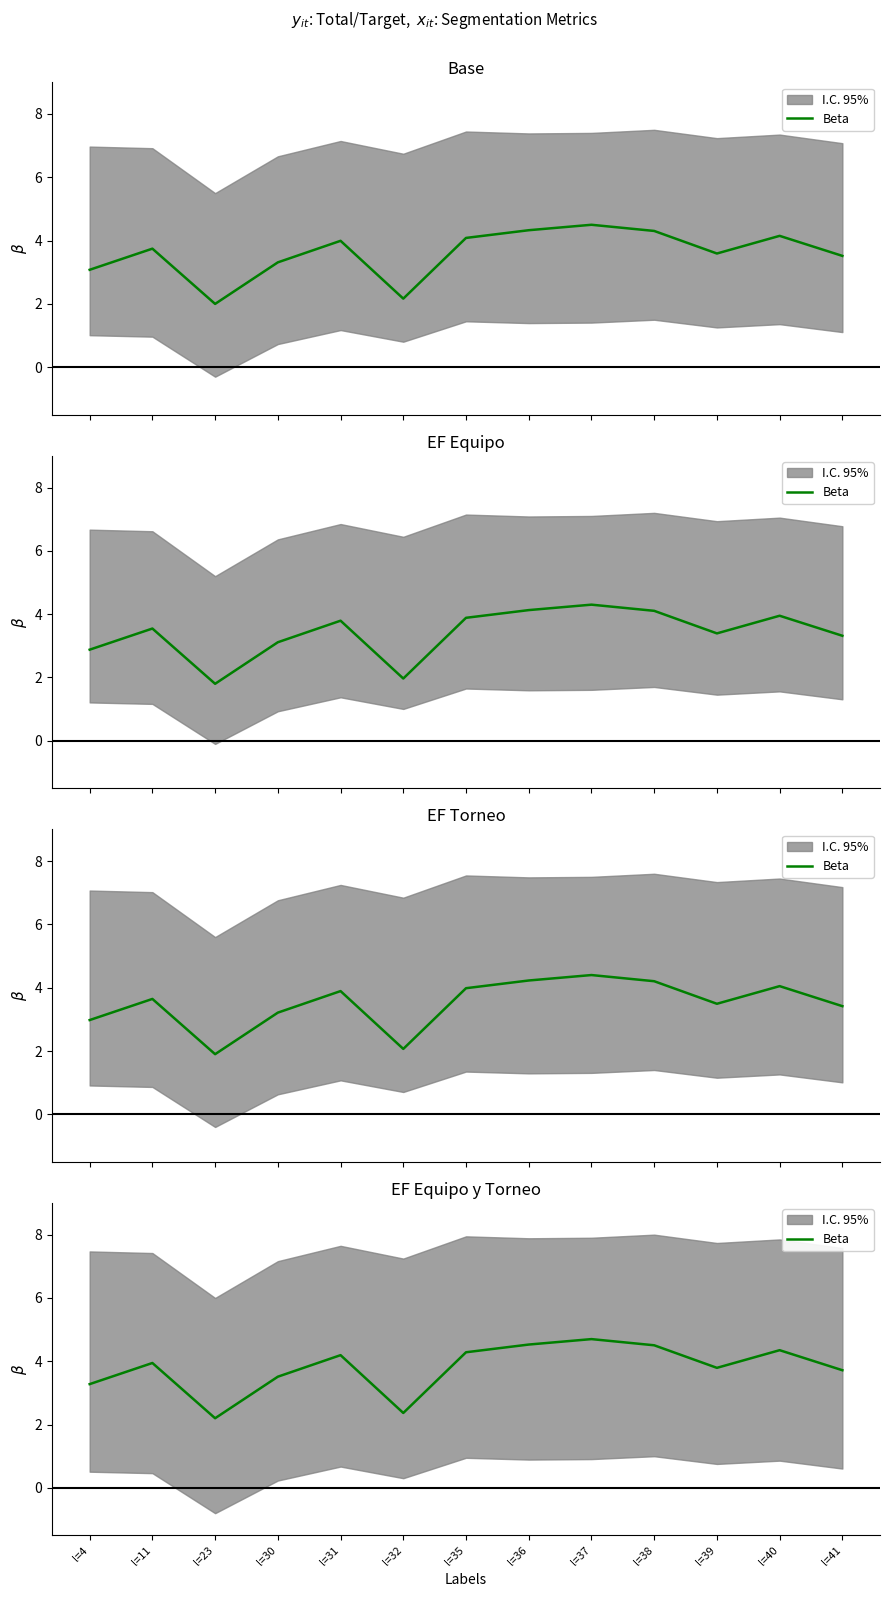

The chart shows a value of 2.2 at l=23. True or false?

True